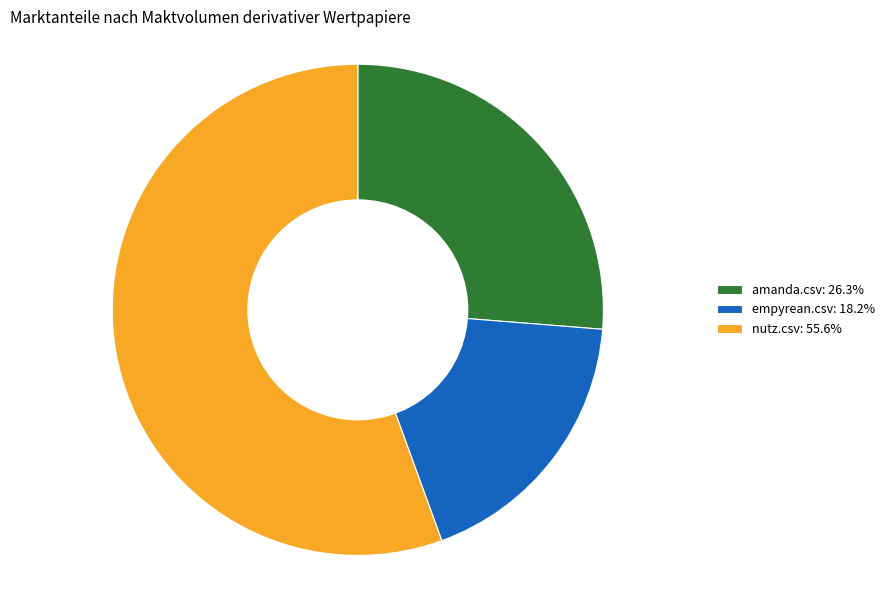

Combined, do amanda.csv: 26.3% and nutz.csv: 55.6% account for over 50%?

Yes